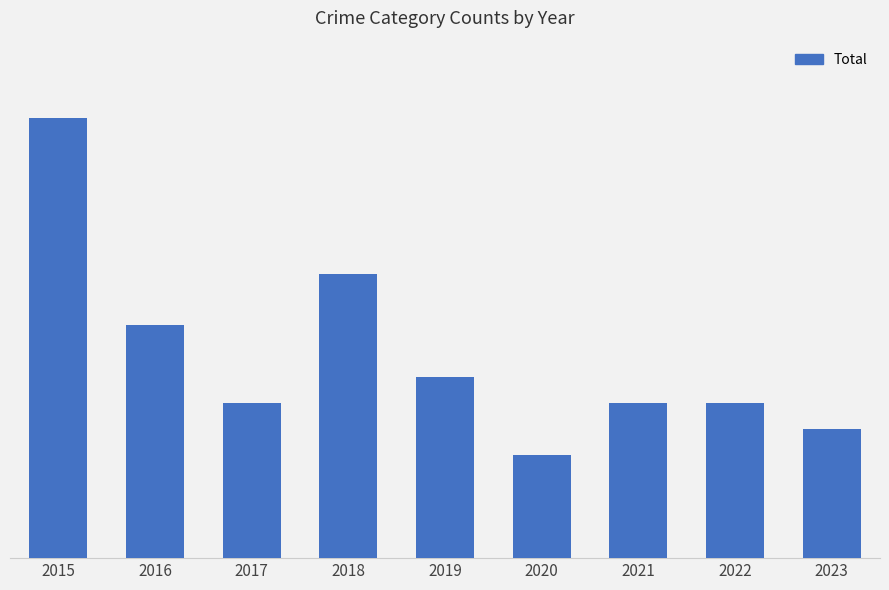

Are the bars horizontal?

No